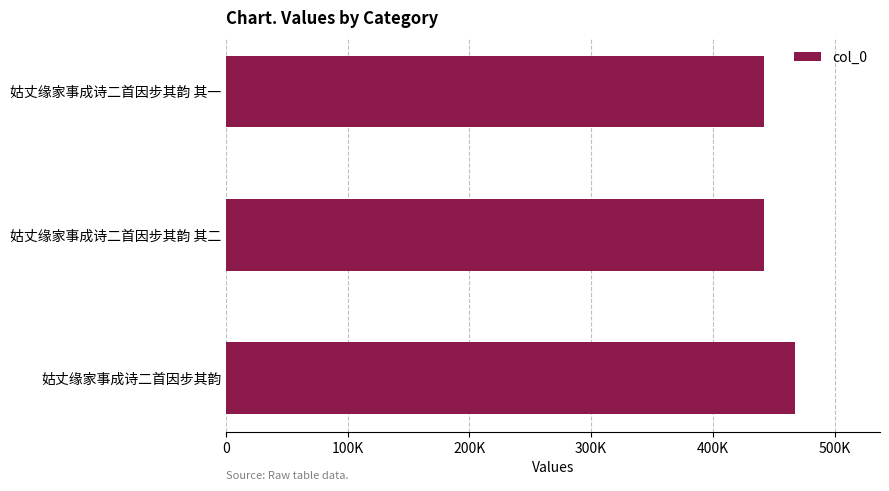

How many series are shown in this chart?

1